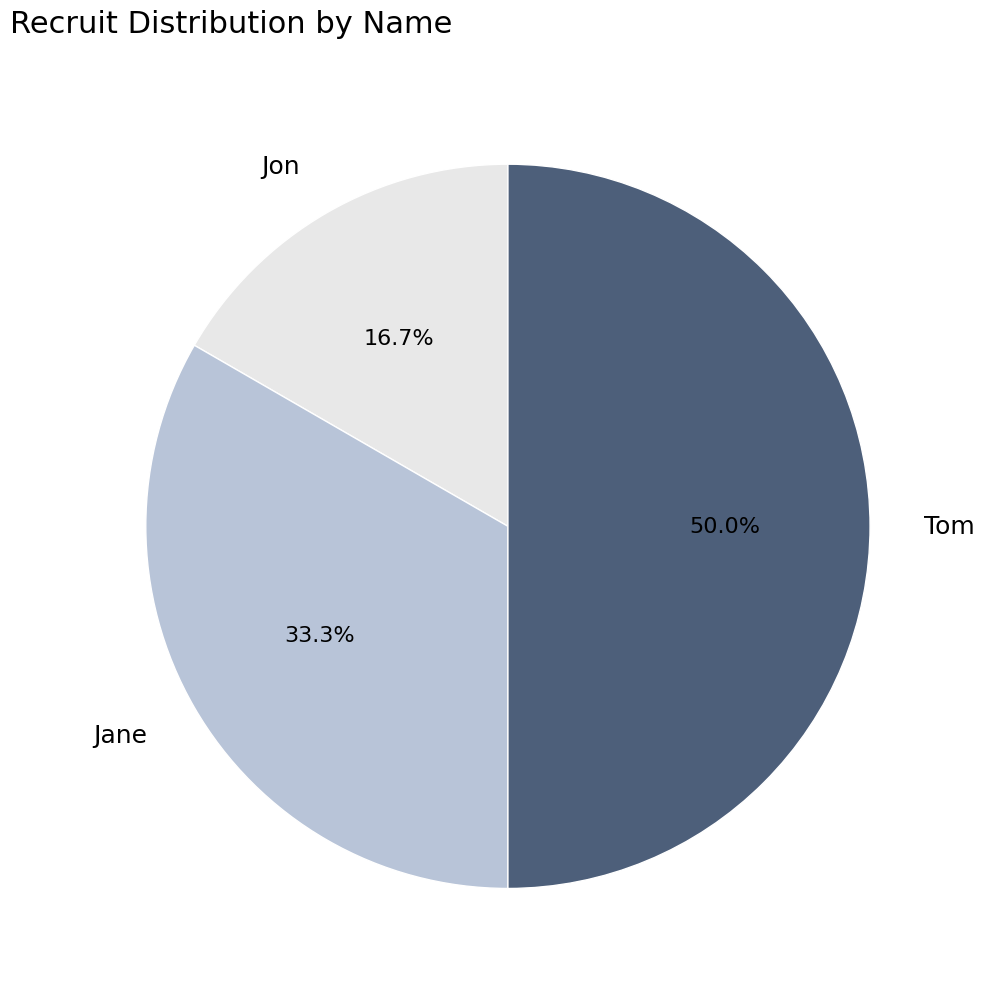

What is the total percentage of Jane and Jon?

50.0%